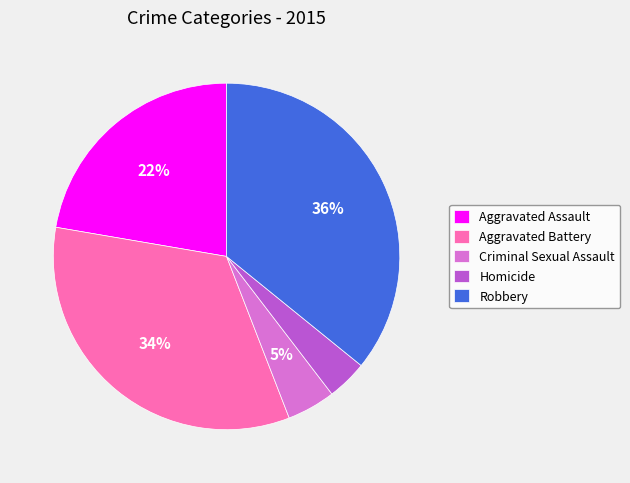

Between Aggravated Battery and Aggravated Assault, which is larger?

Aggravated Battery